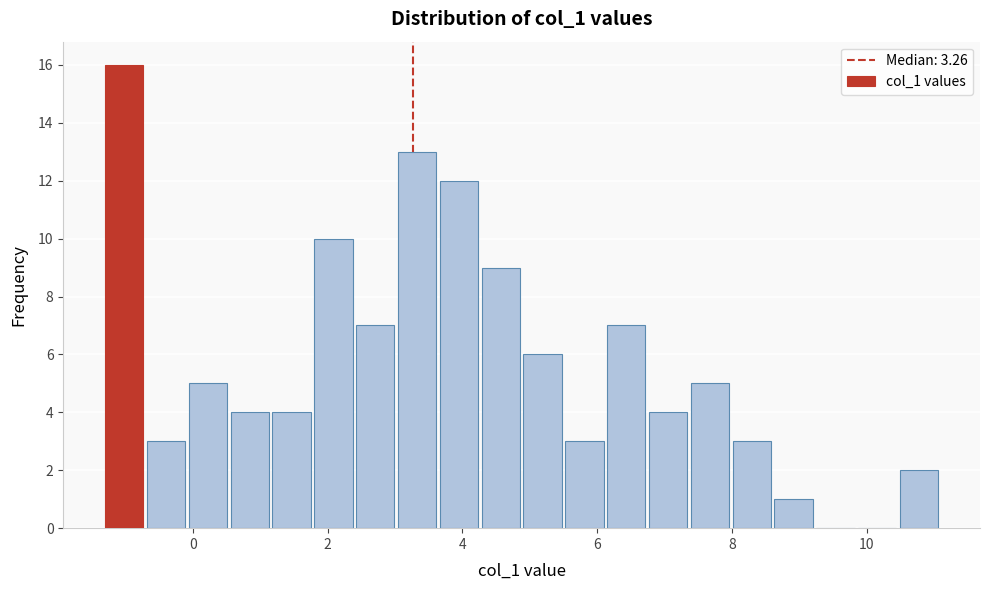

Read against the x-axis, roughly where is the centre of the tallest bar?

-1.0